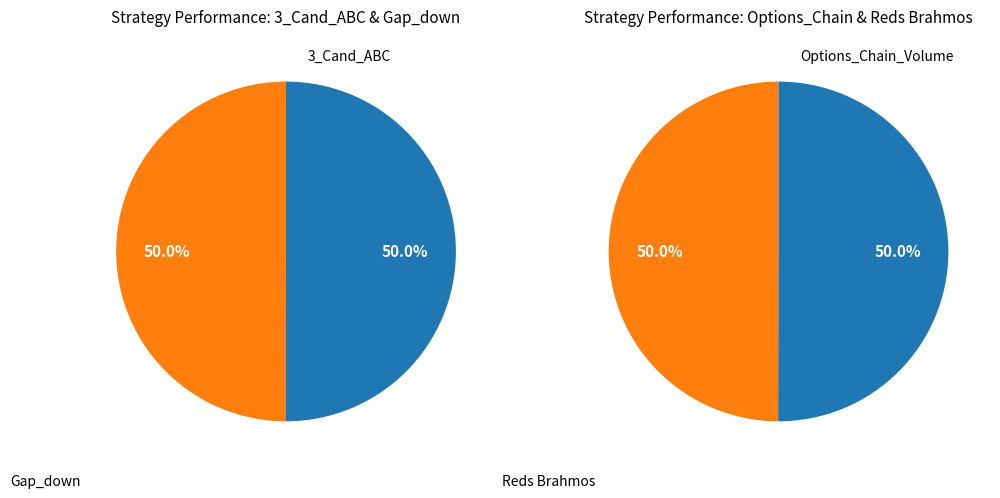

What is the smallest slice in the pie chart?

Options_Chain_Volume